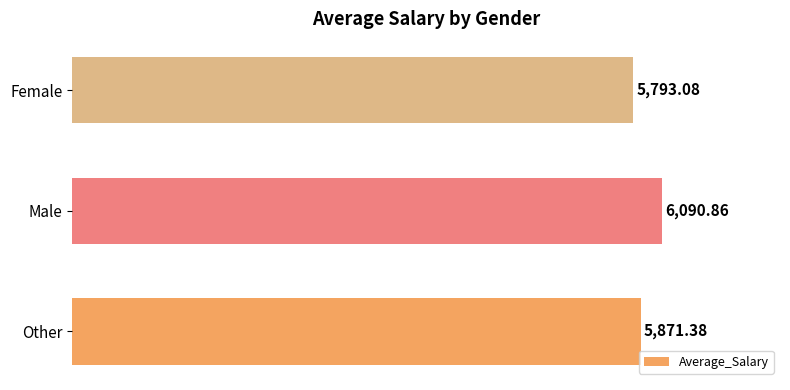

Which label corresponds to the largest value in the chart?

Male